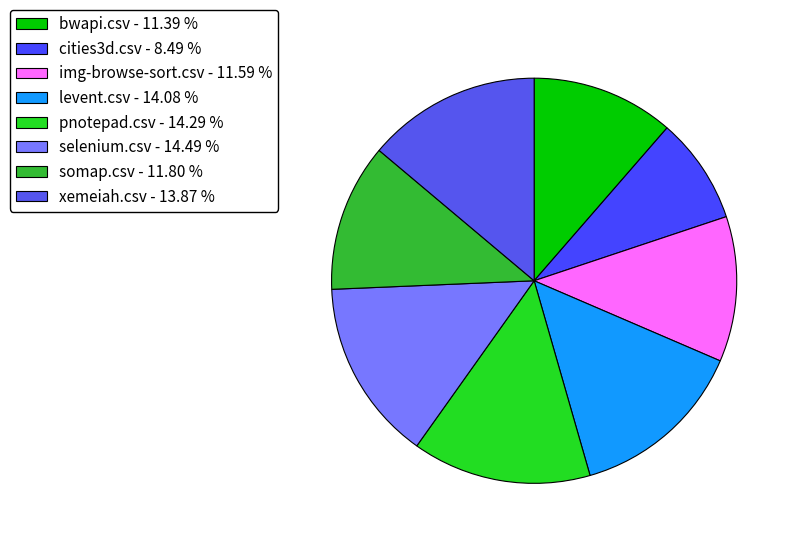

How many slices are in this pie chart?

8